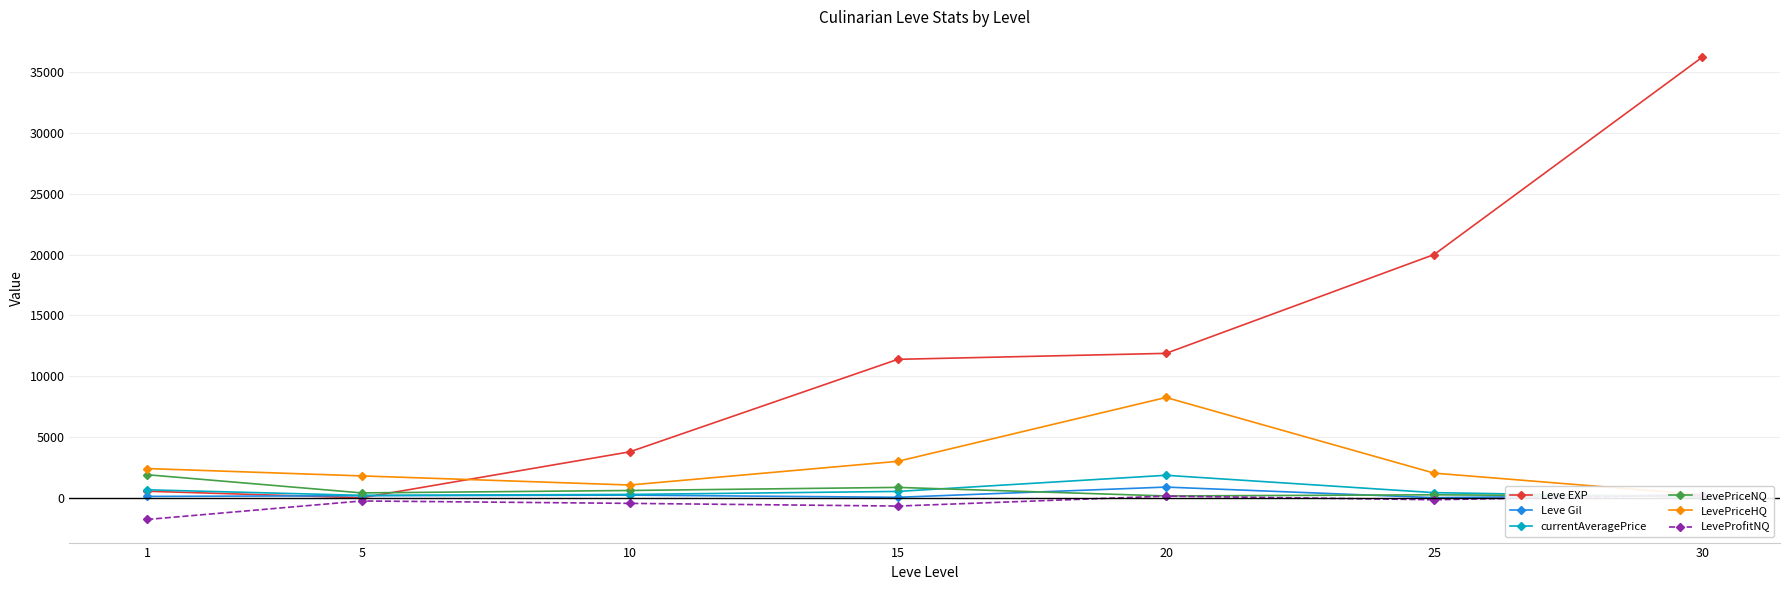

True or false: LevePriceHQ and LevePriceNQ intersect in this chart.

False